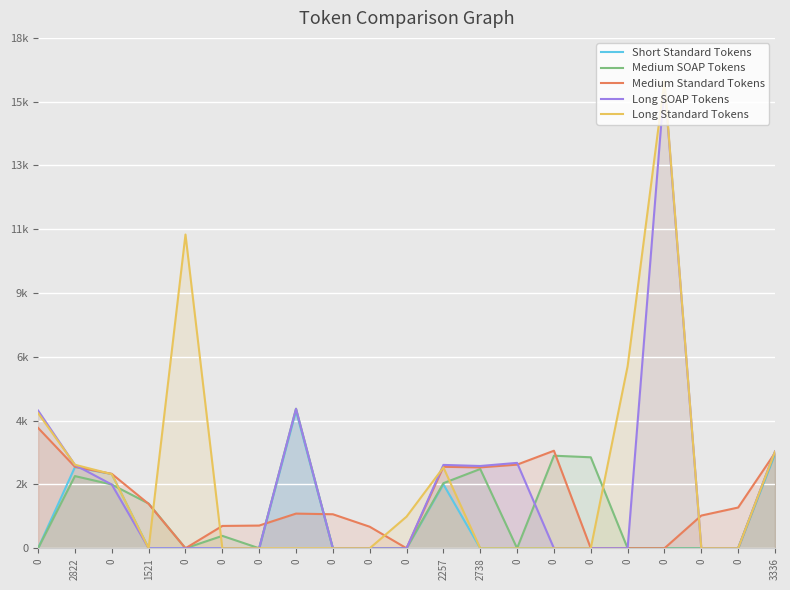

What are all the series names shown in the legend?

Short Standard Tokens, Medium SOAP Tokens, Medium Standard Tokens, Long SOAP Tokens, Long Standard Tokens